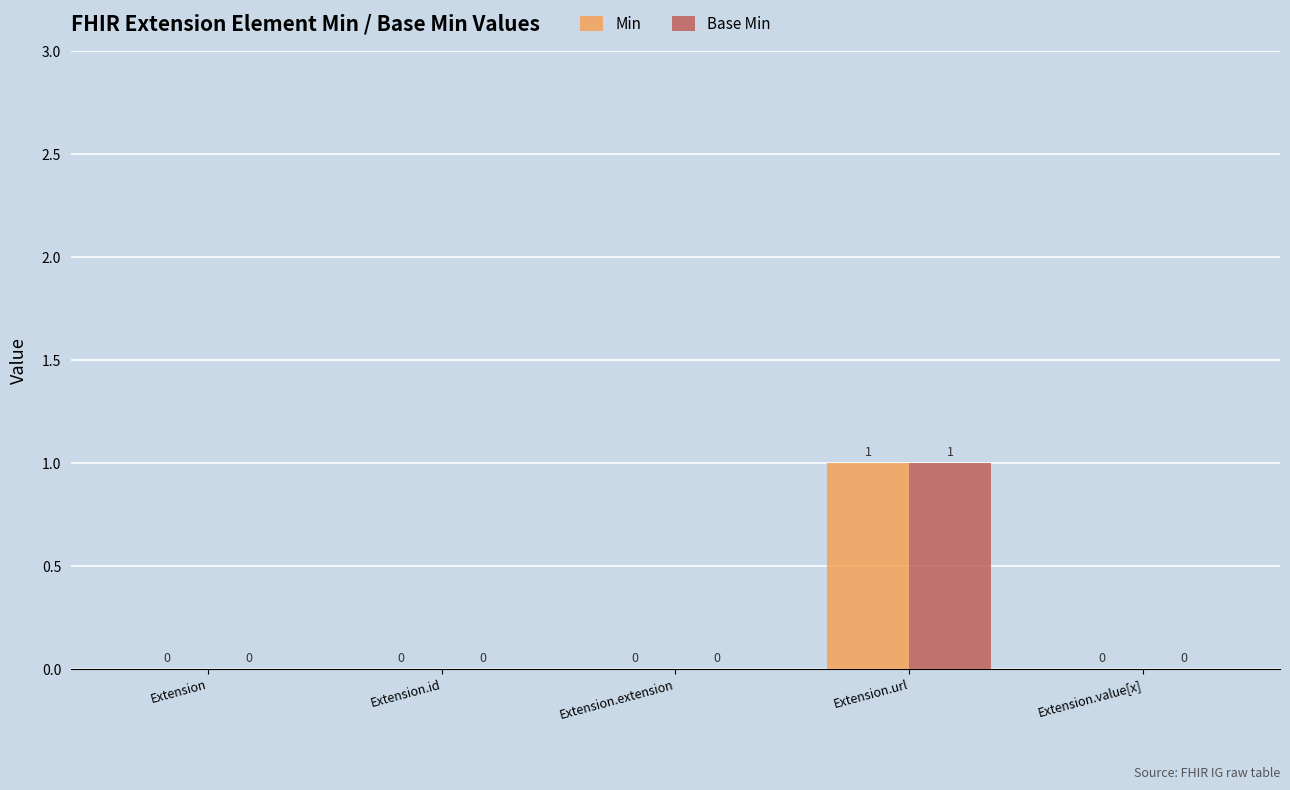

At which category is the sum across all series the highest?

Extension.url